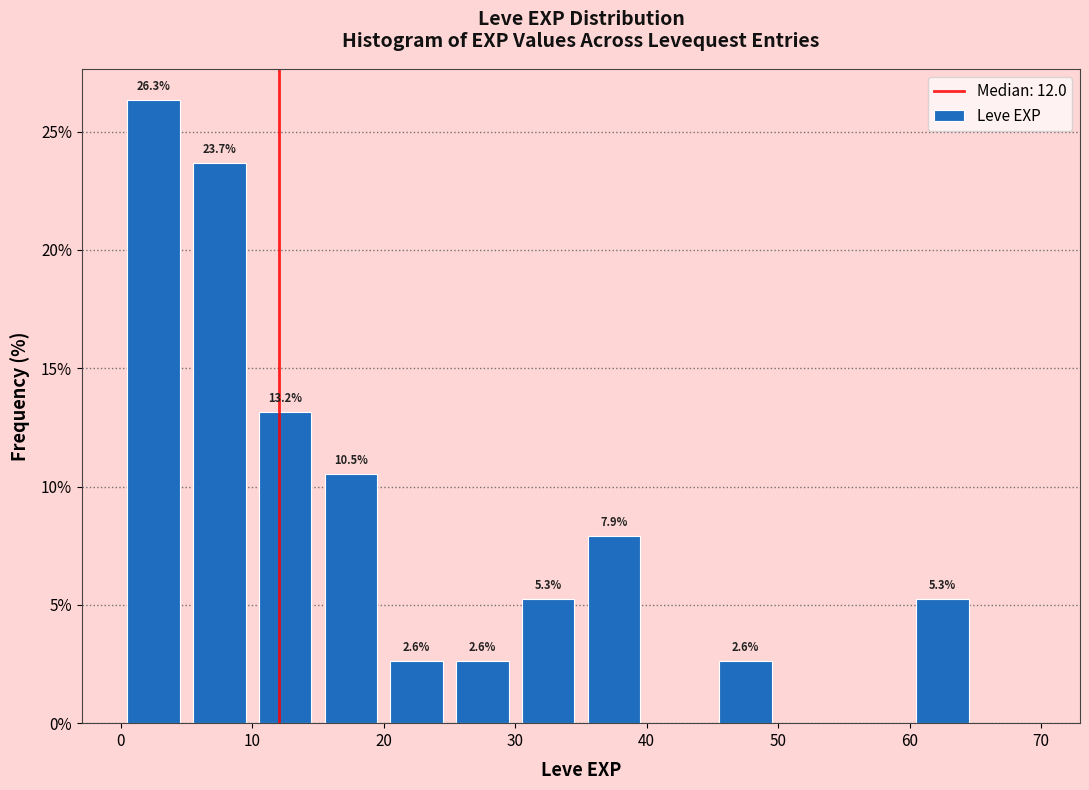

Over which range of the x-axis is the bar tallest?

0 to 5